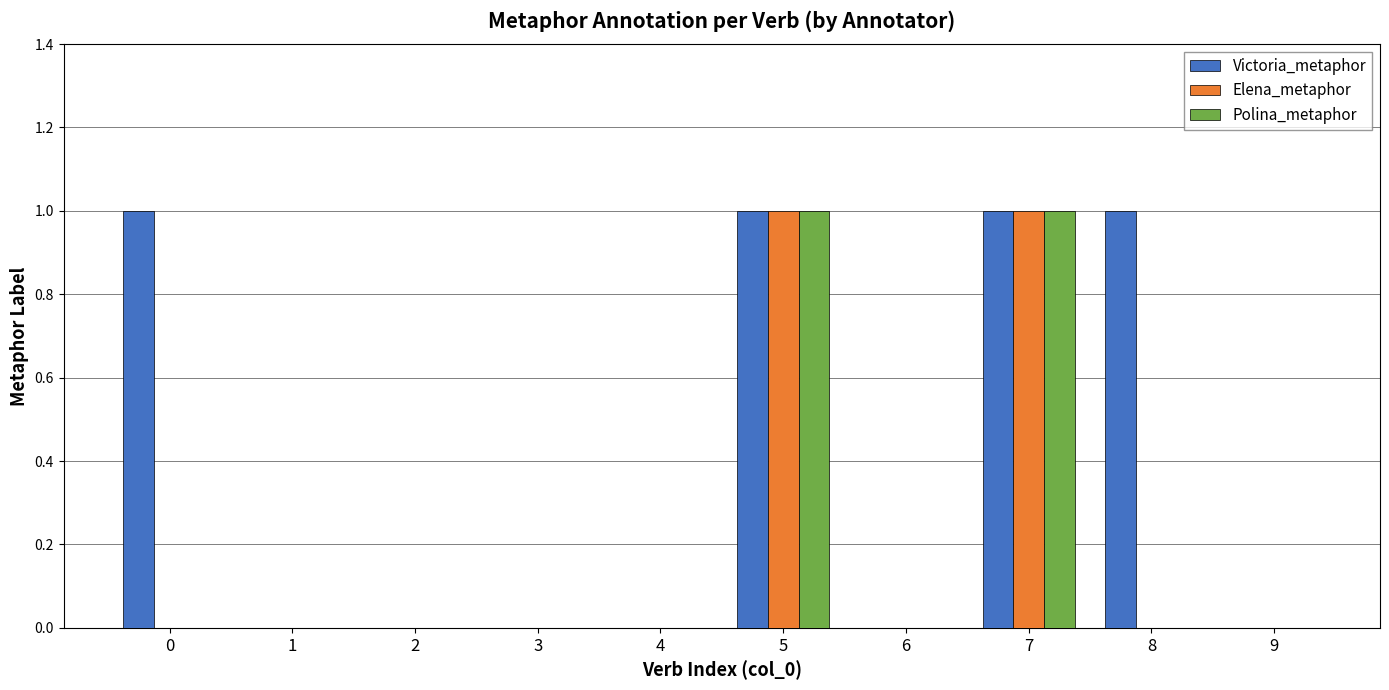

Reading left to right, list all the values displayed in this chart.

Victoria_metaphor: 0=1	1=0	2=0	3=0	4=0	5=1	6=0	7=1	8=1	9=0
Elena_metaphor: 0=0	1=0	2=0	3=0	4=0	5=1	6=0	7=1	8=0	9=0
Polina_metaphor: 0=0	1=0	2=0	3=0	4=0	5=1	6=0	7=1	8=0	9=0